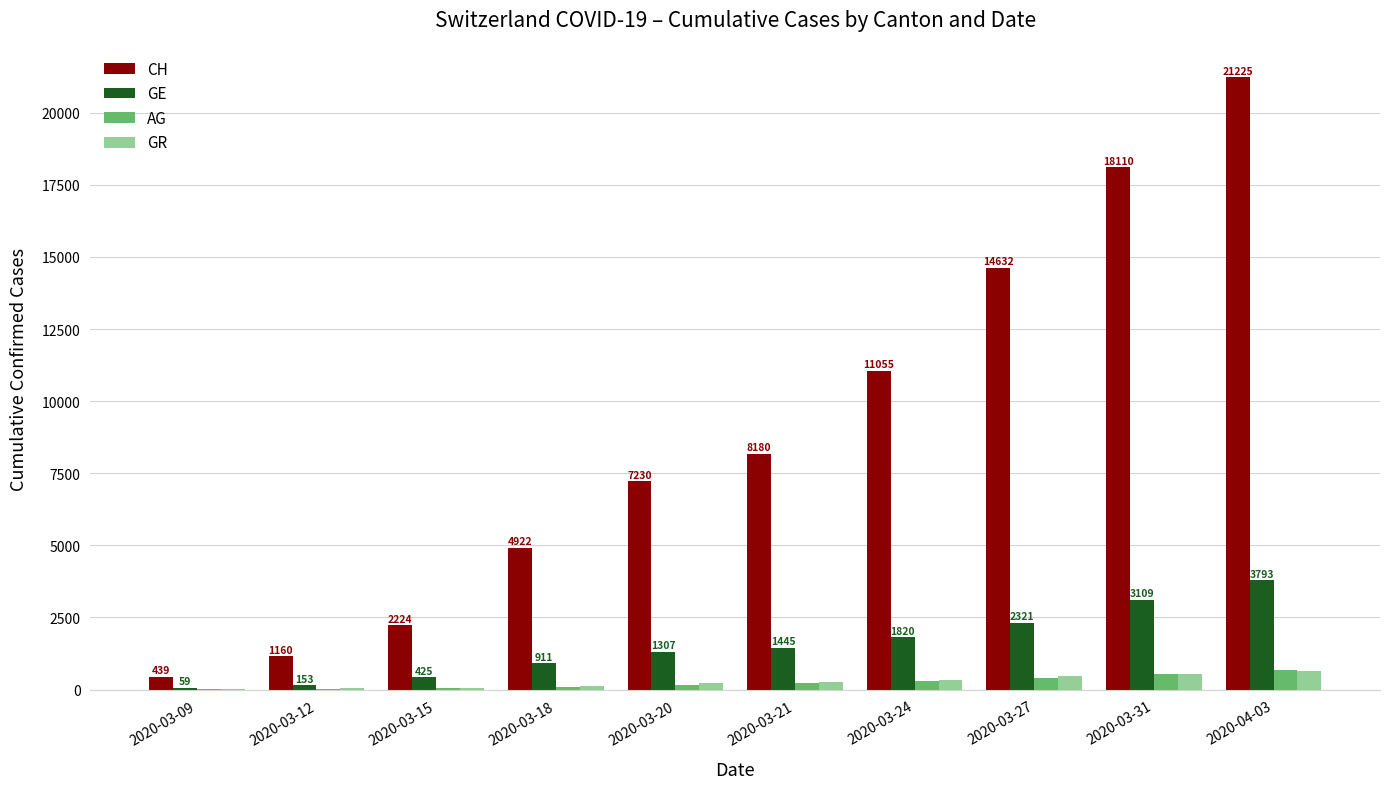

How many categories are shown in the chart?

10